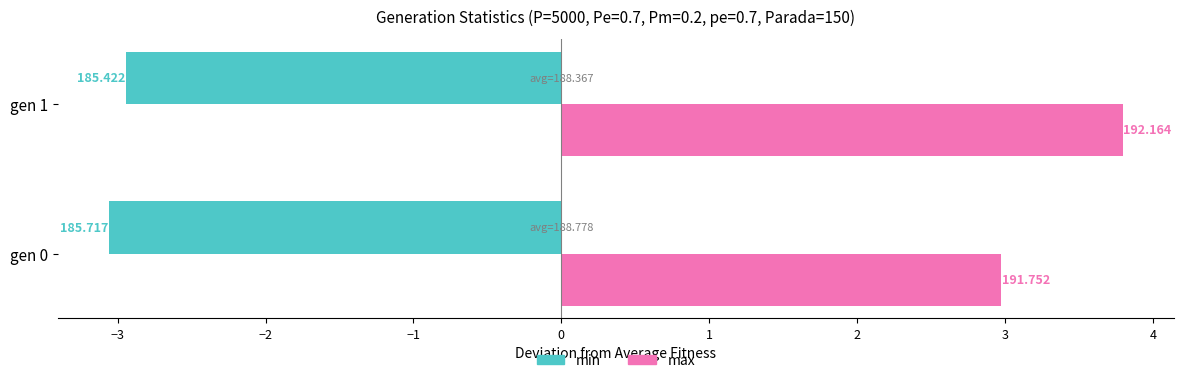

Rank the series by their maximum value, from highest to lowest.

max, min